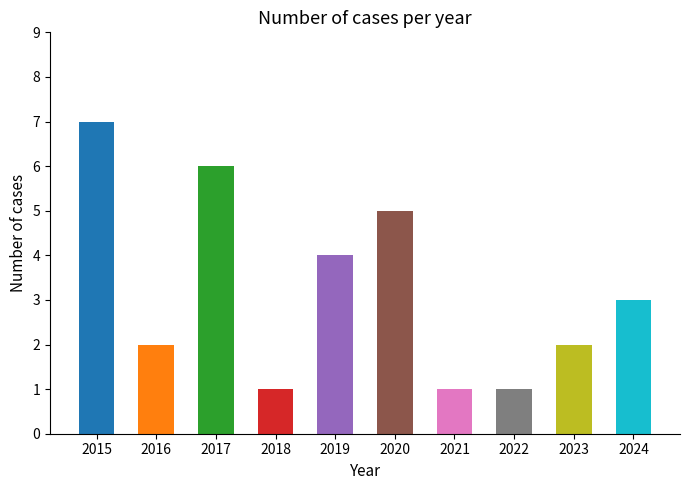

Reading left to right, extract all data points from this chart.

7	2	6	1	4	5	1	1	2	3